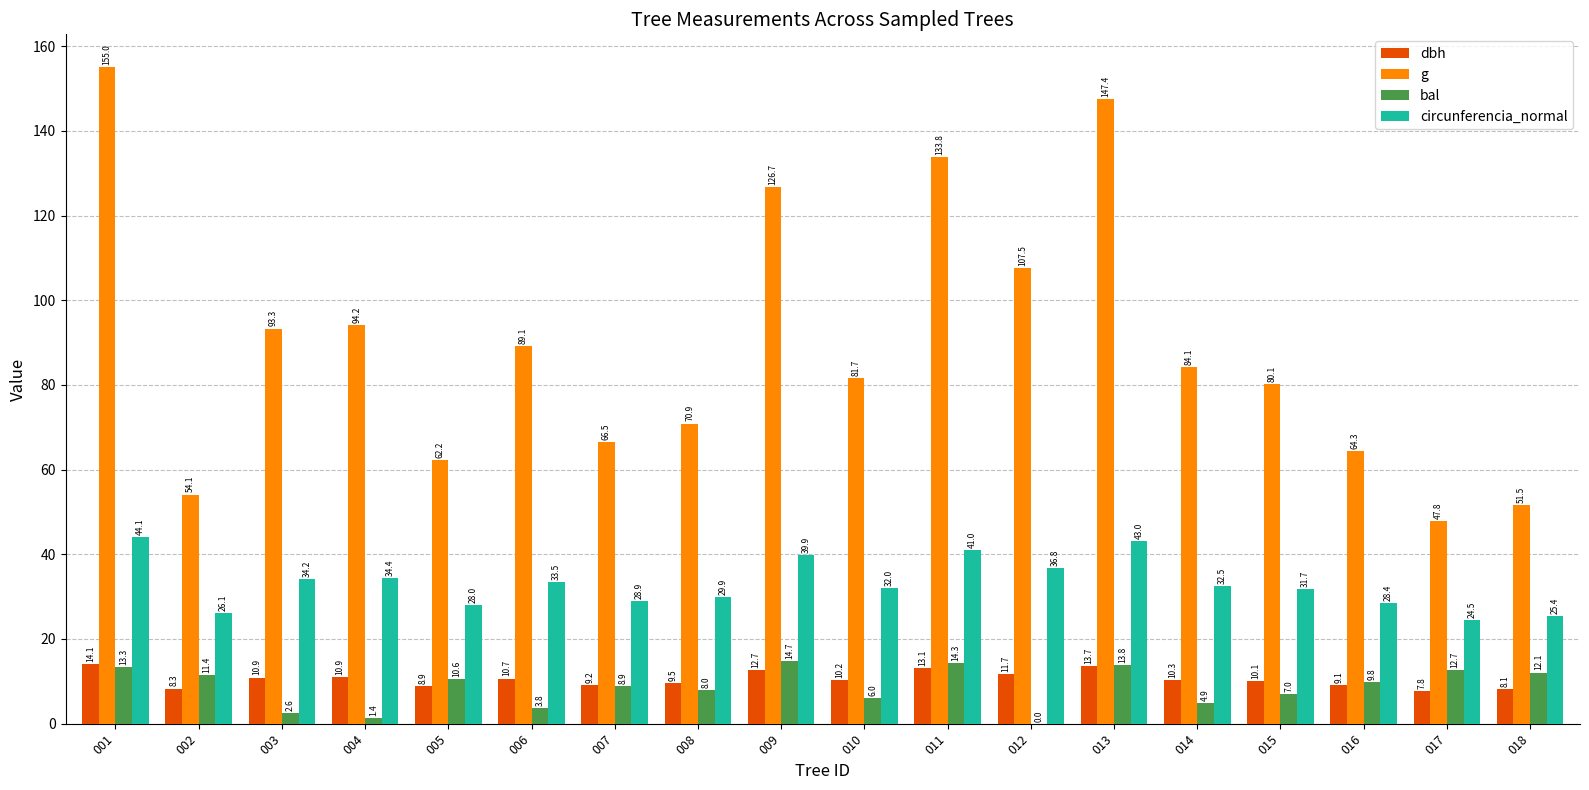

How many groups of bars are there?

18